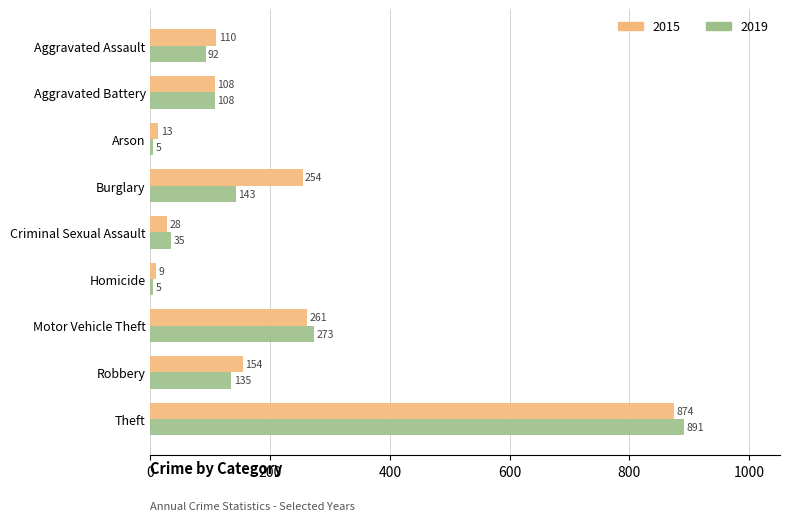

What is the difference between the maximum and minimum values in the 2015 series?

865